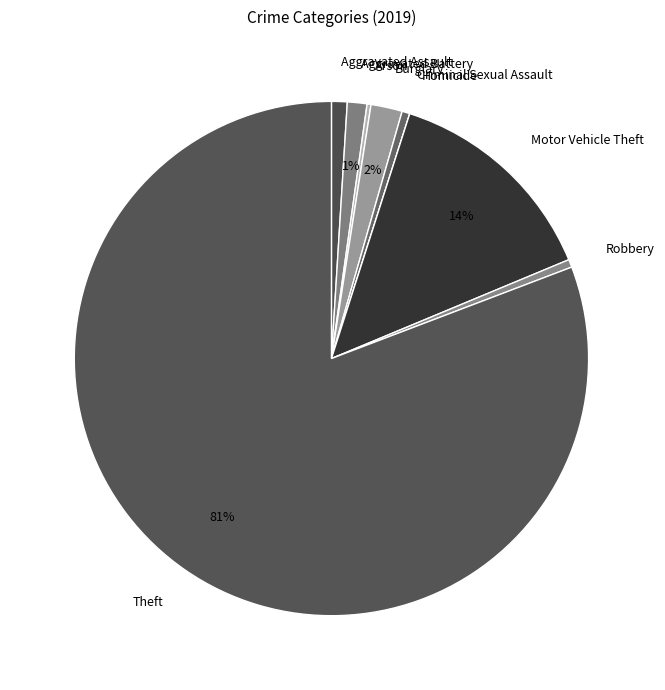

Does Theft represent more than half of the total?

Yes